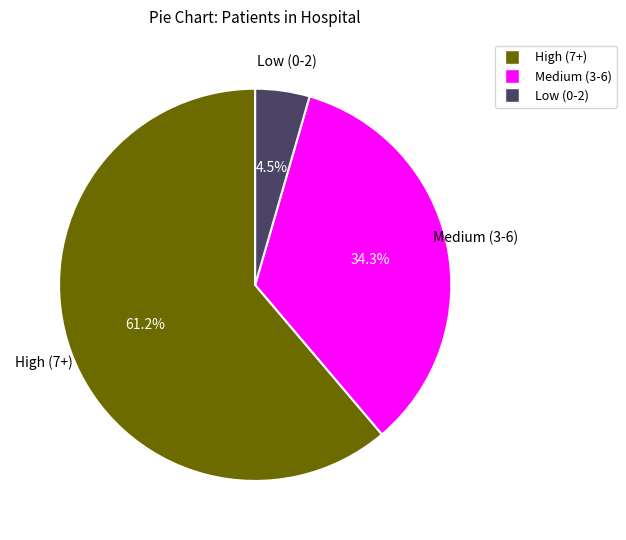

To the nearest percent, what is the difference between the largest and smallest slice percentages?

57%